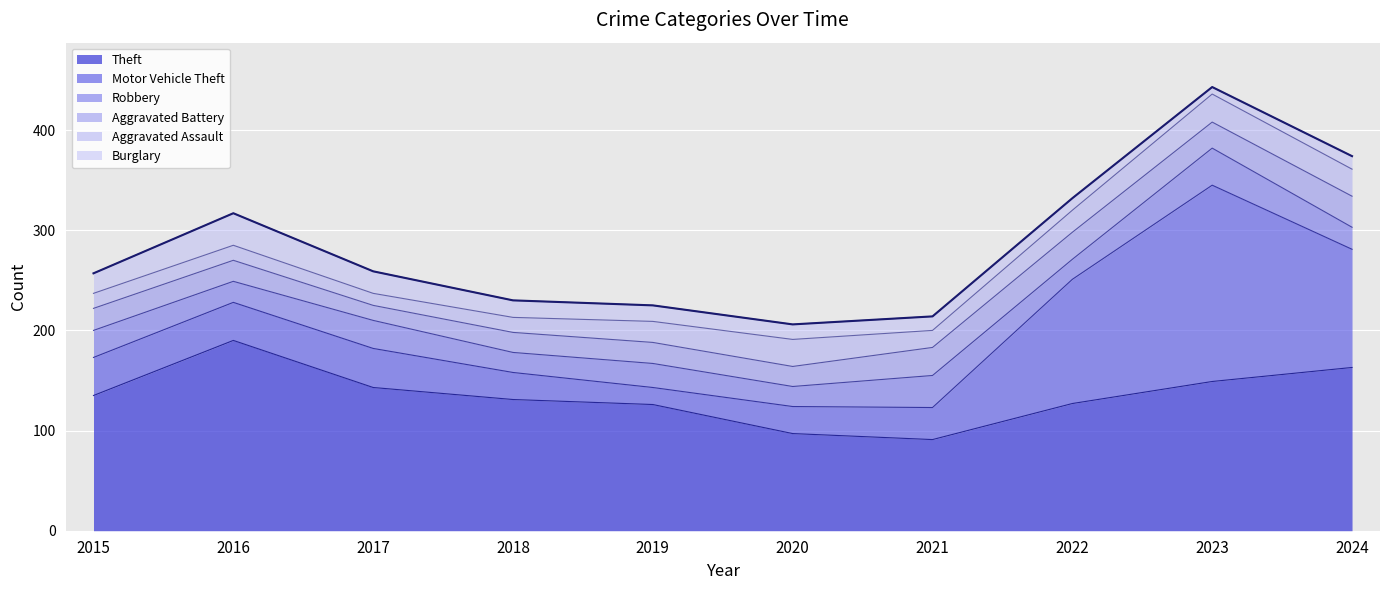

At which label does Burglary first exceed 16?

2015